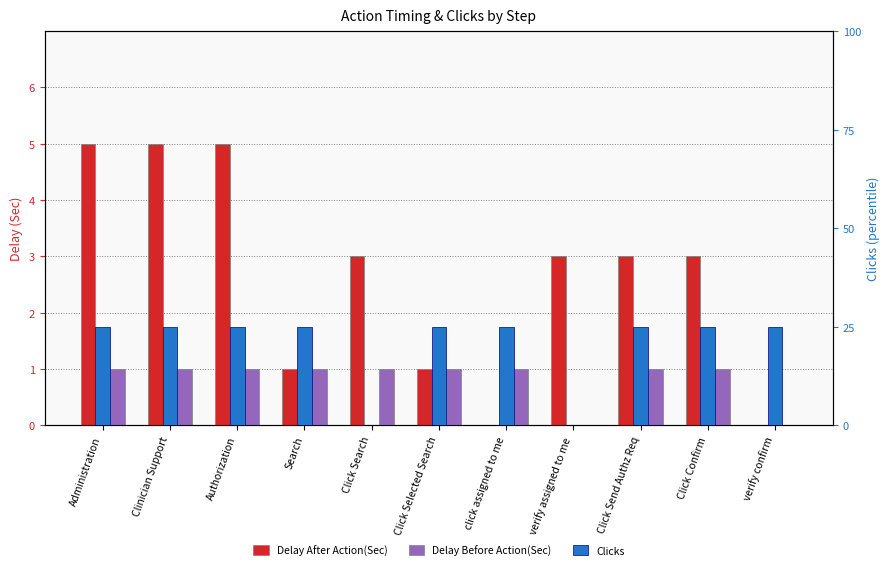

How many series are shown in this chart?

3